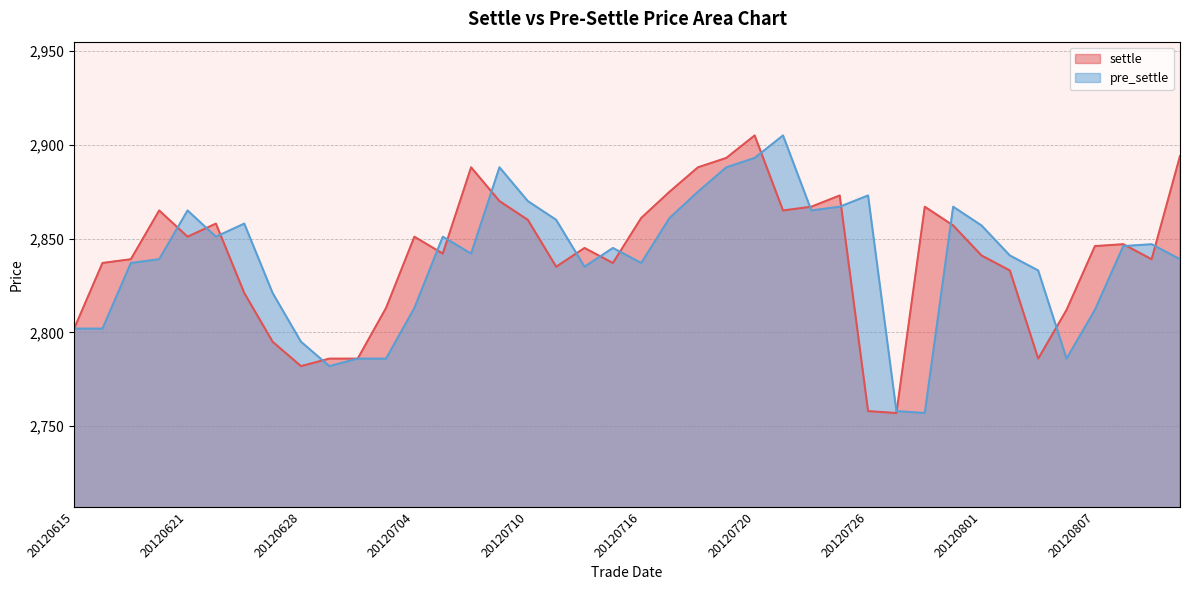

Read the pre_settle value at 20120628.

2795